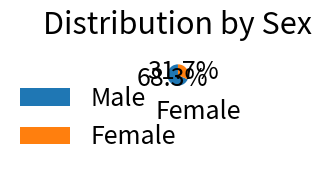

Which slice is the largest?

Male